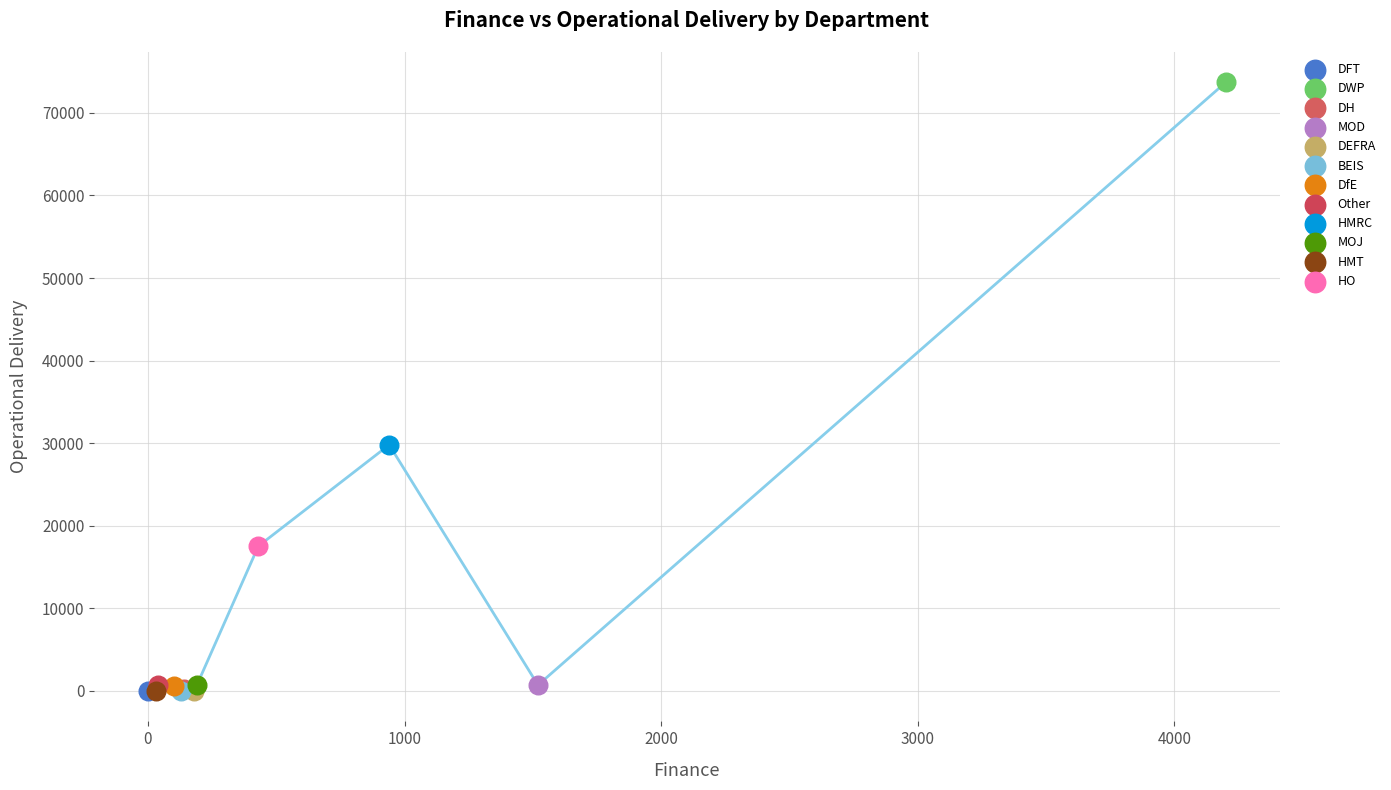

What are all the series names shown in the legend?

DFT, DWP, DH, MOD, DEFRA, BEIS, DfE, Other, HMRC, MOJ, HMT, HO